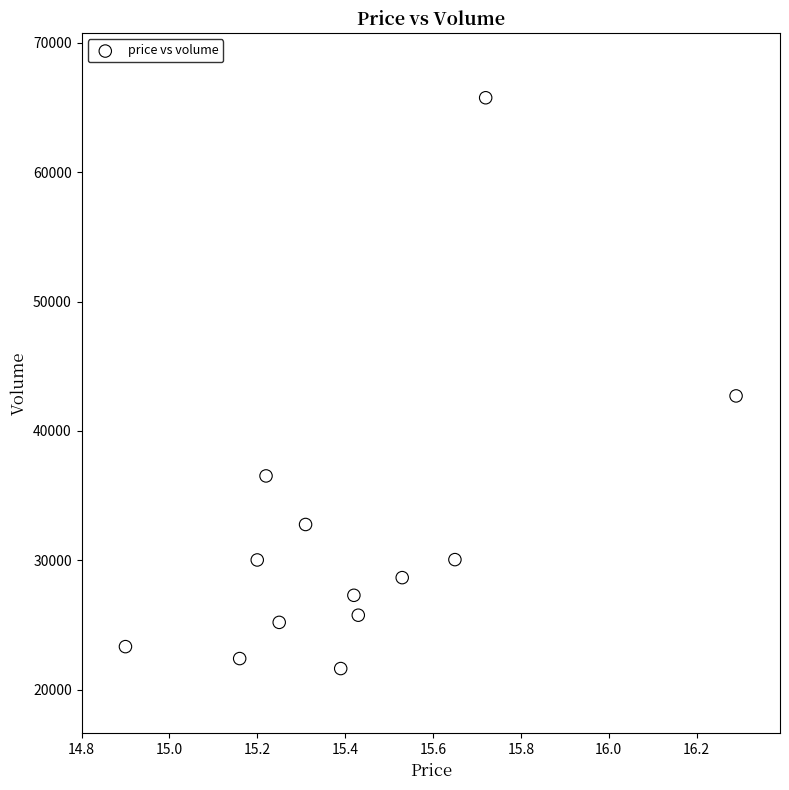

What Y value in the scatter plot is closest to 43692?

42705